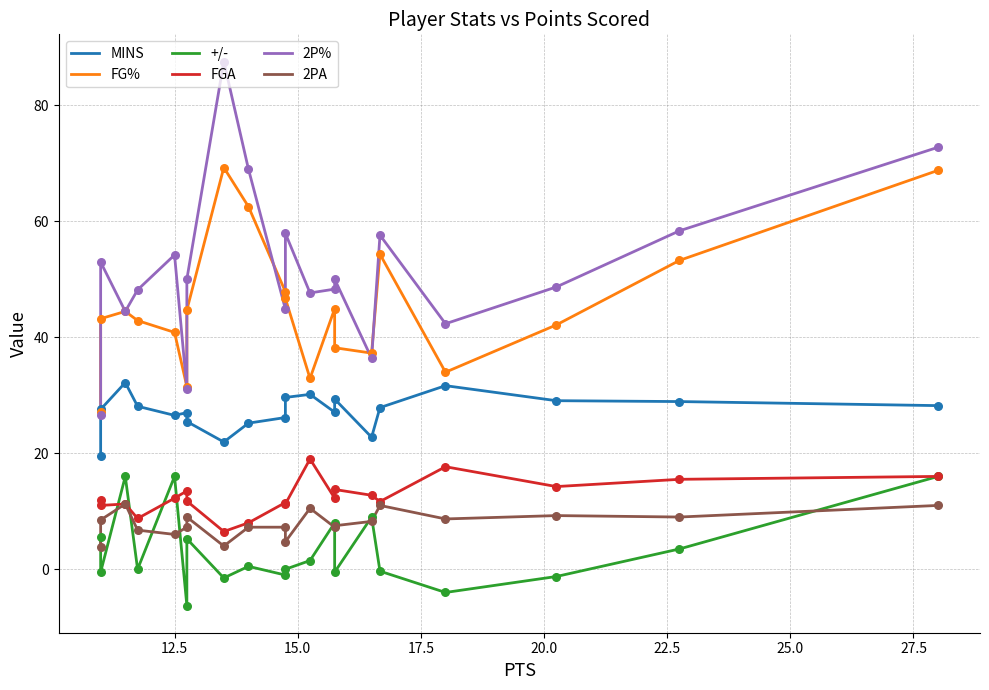

Which series reaches the maximum Y coordinate?

2P%